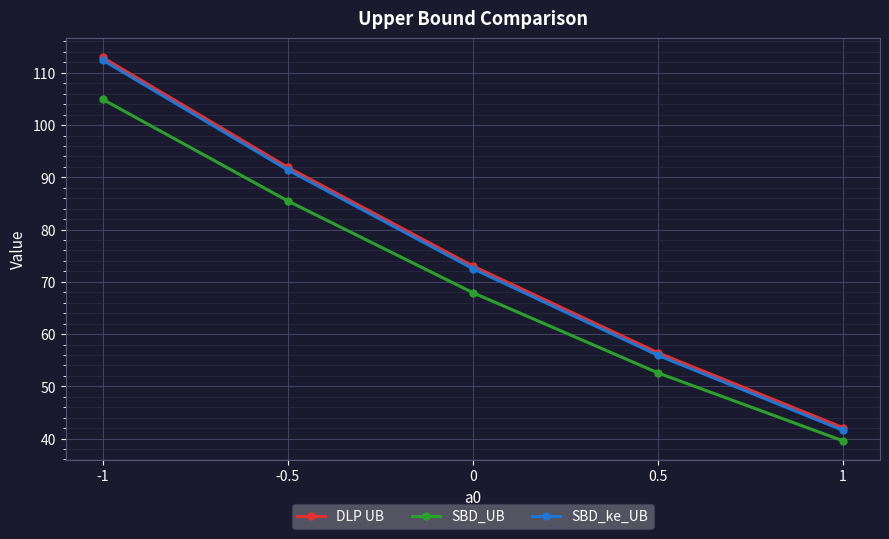

The value of DLP UB at 1 is 42.1. True or false?

True